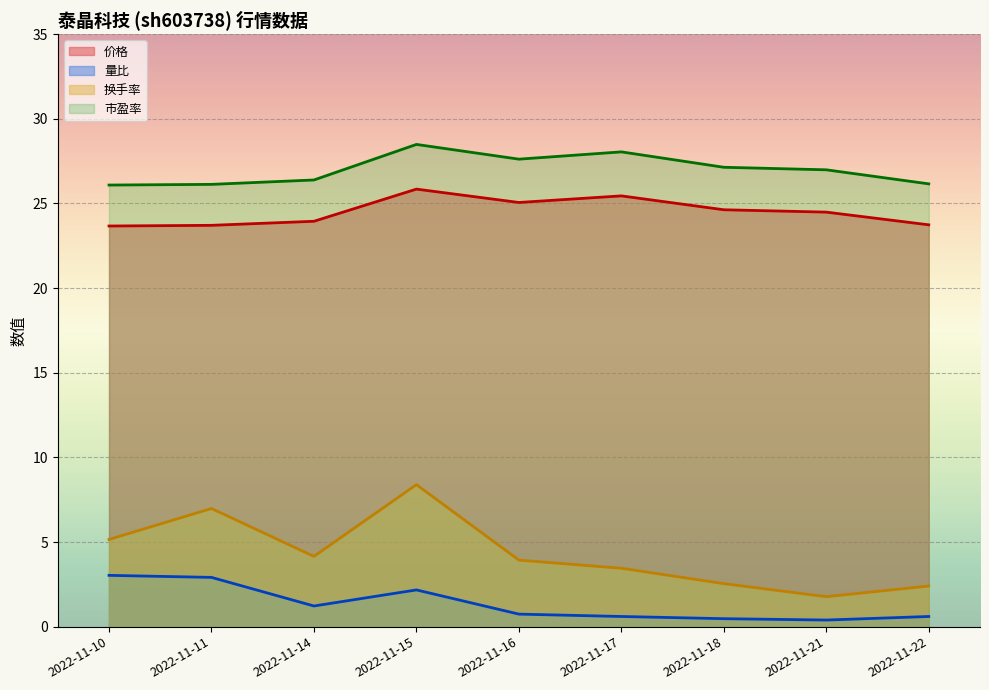

List the series in order of their peak value, highest first.

市盈率, 价格, 换手率, 量比